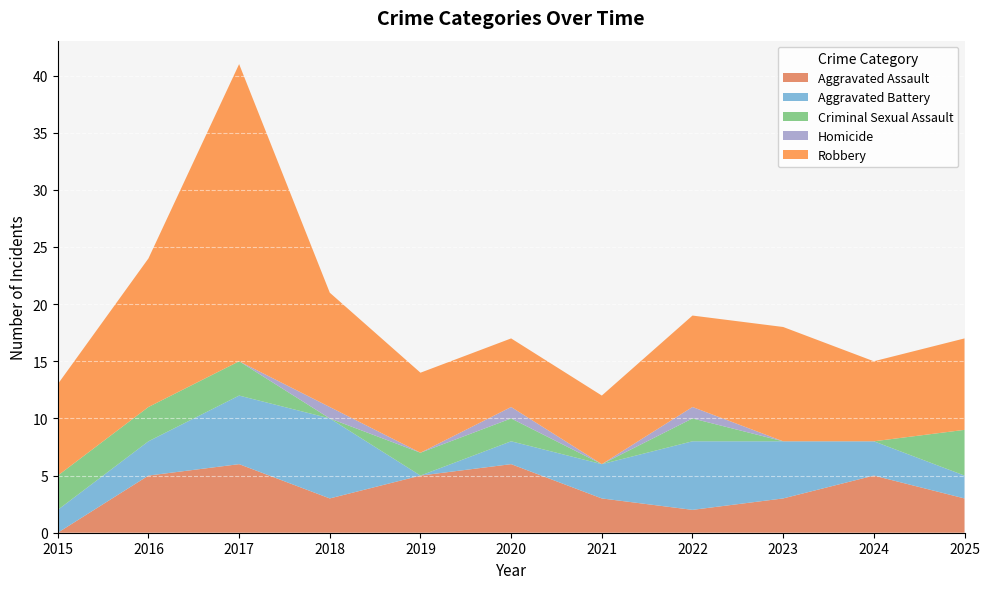

Reading left to right, list all the values displayed in this chart.

Aggravated Assault: 2015=0	2016=5	2017=6	2018=3	2019=5	2020=6	2021=3	2022=2	2023=3	2024=5	2025=3
Aggravated Battery: 2015=2	2016=3	2017=6	2018=7	2019=0	2020=2	2021=3	2022=6	2023=5	2024=3	2025=2
Criminal Sexual Assault: 2015=3	2016=3	2017=3	2018=0	2019=2	2020=2	2021=0	2022=2	2023=0	2024=0	2025=4
Homicide: 2015=0	2016=0	2017=0	2018=1	2019=0	2020=1	2021=0	2022=1	2023=0	2024=0	2025=0
Robbery: 2015=8	2016=13	2017=26	2018=10	2019=7	2020=6	2021=6	2022=8	2023=10	2024=7	2025=8